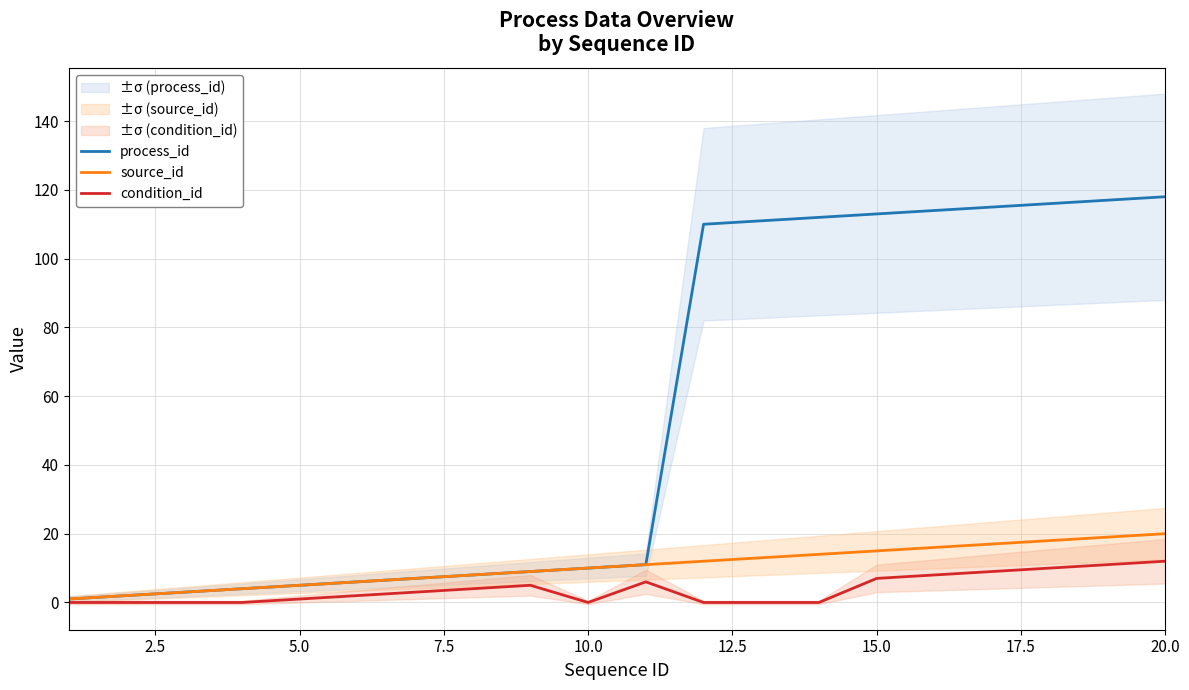

What is the maximum value for condition_id?

12